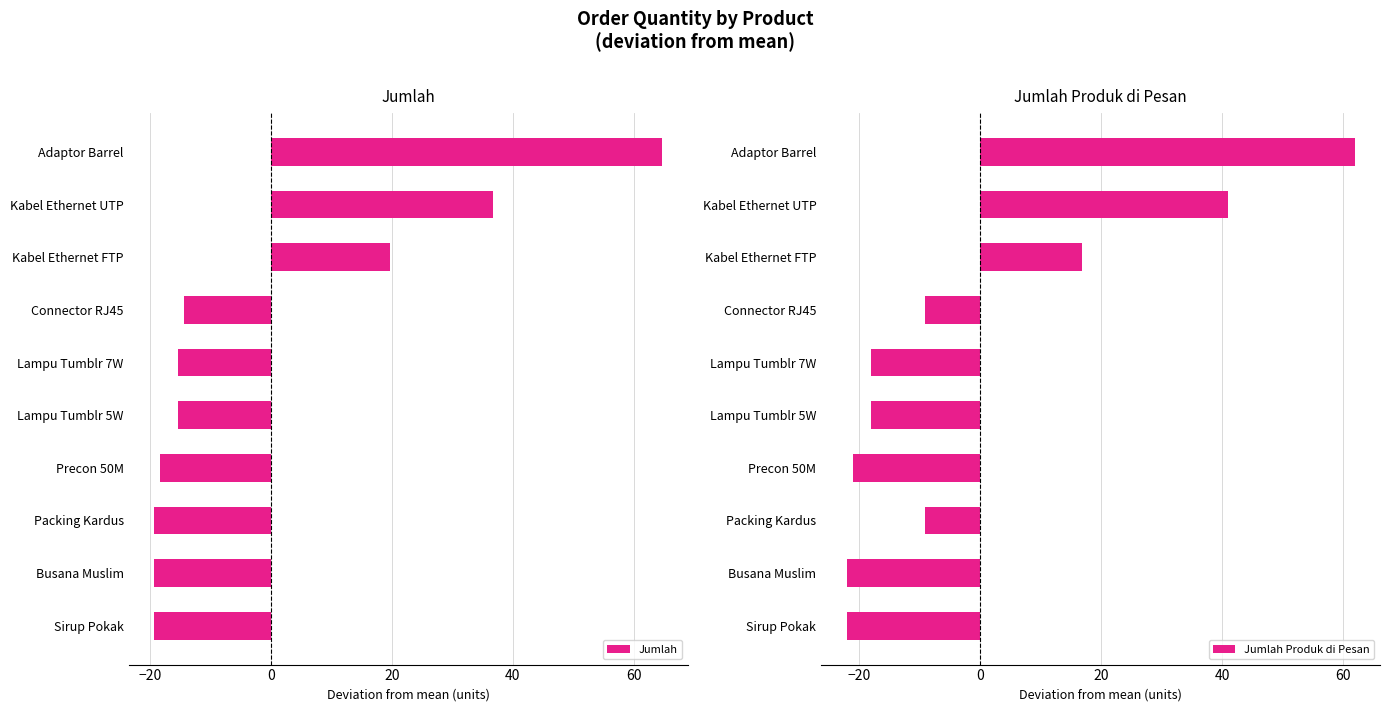

What value does the Jumlah Produk di Pesan series have at Lampu Tumblr 7W?

-18.1